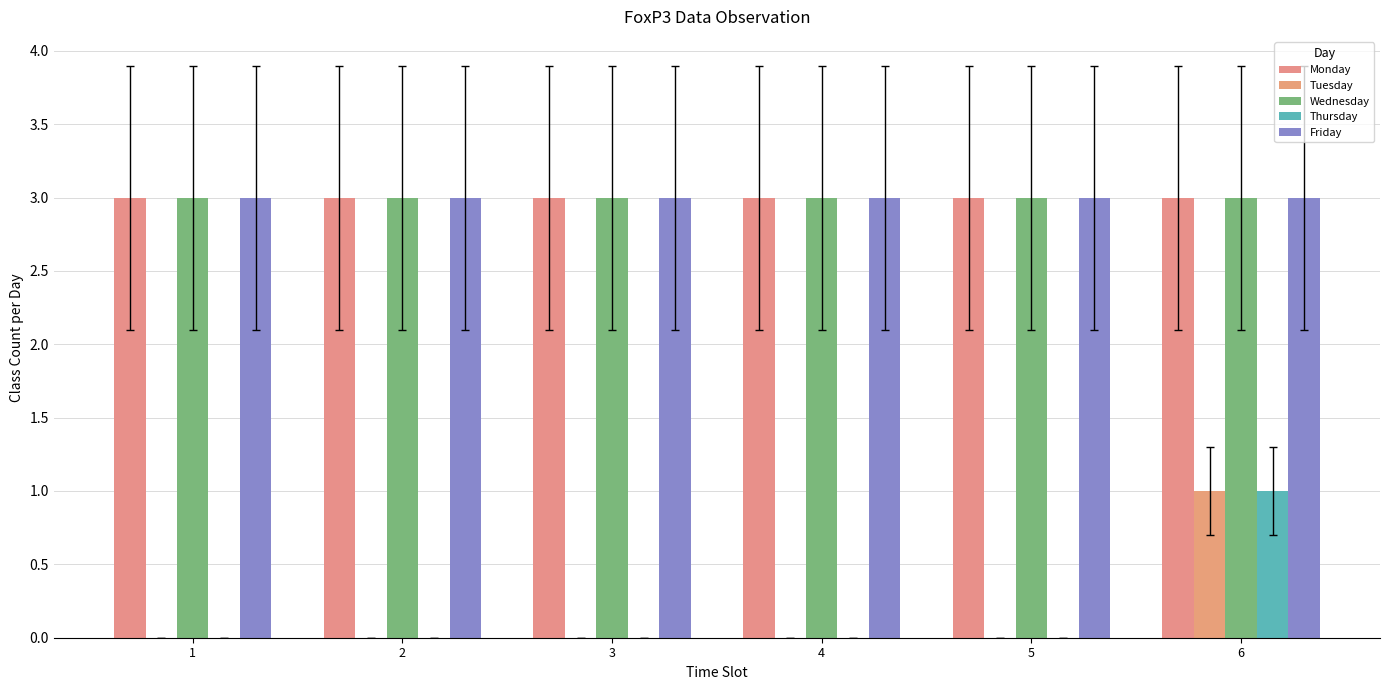

The Wednesday series shows 2 at 4. True or false?

False